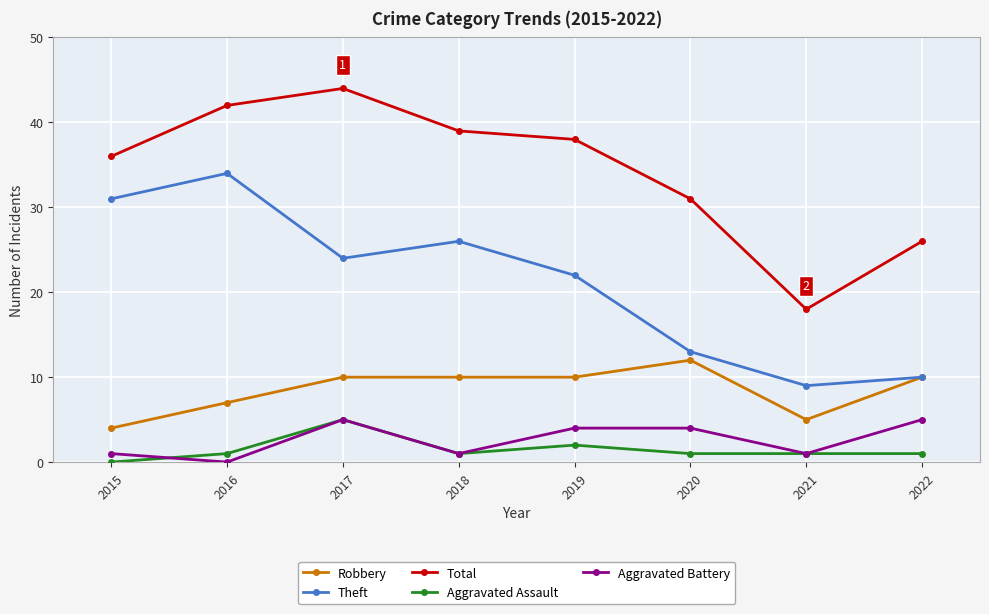

What are all the series names shown in the legend?

Robbery, Theft, Total, Aggravated Assault, Aggravated Battery